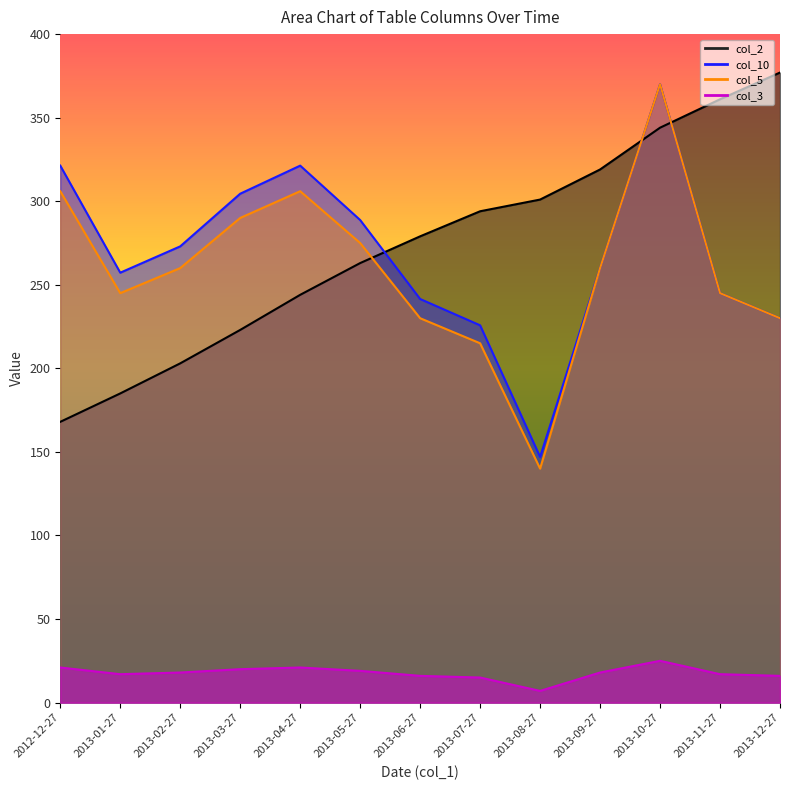

How many lines are shown in the chart?

4